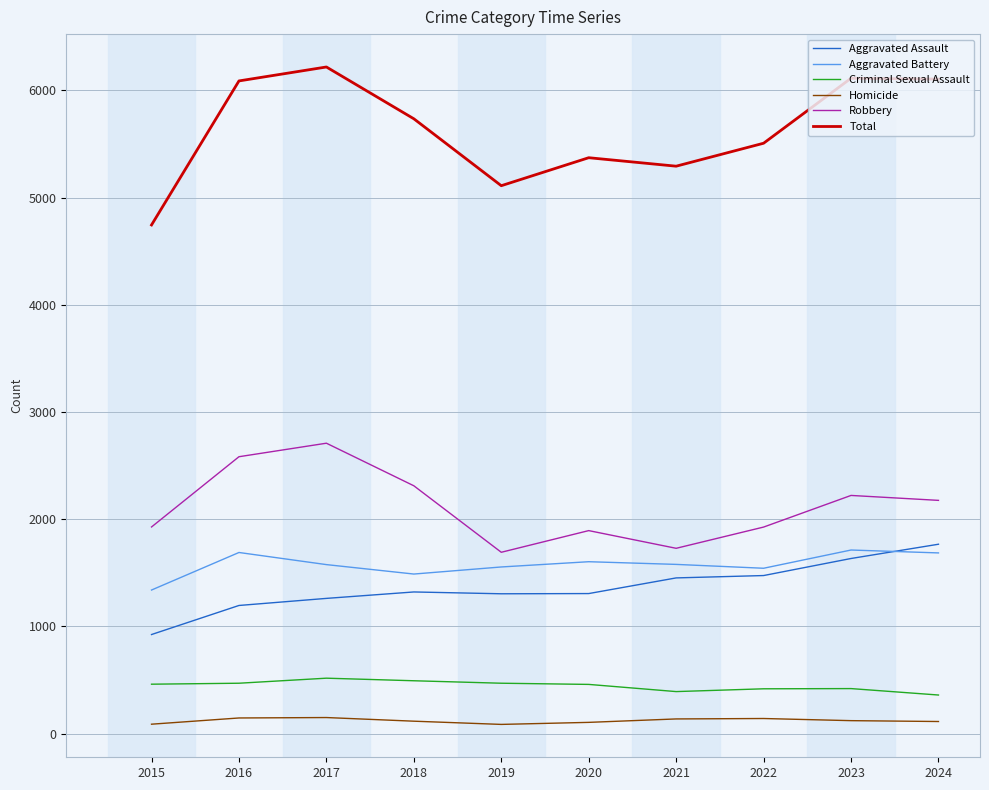

What is the minimum value for Criminal Sexual Assault?

361